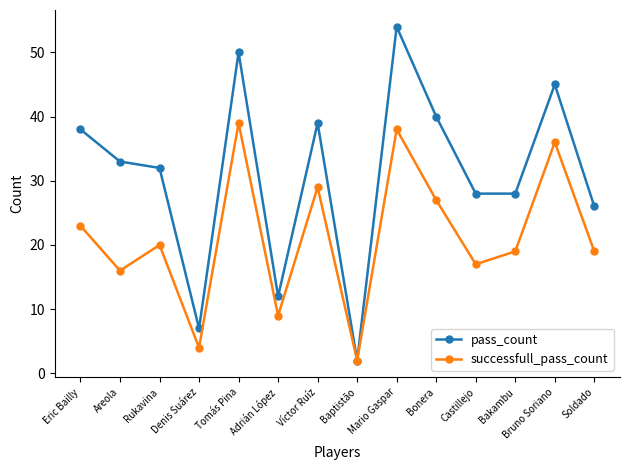

The value of pass_count at Soldado is 13. True or false?

False